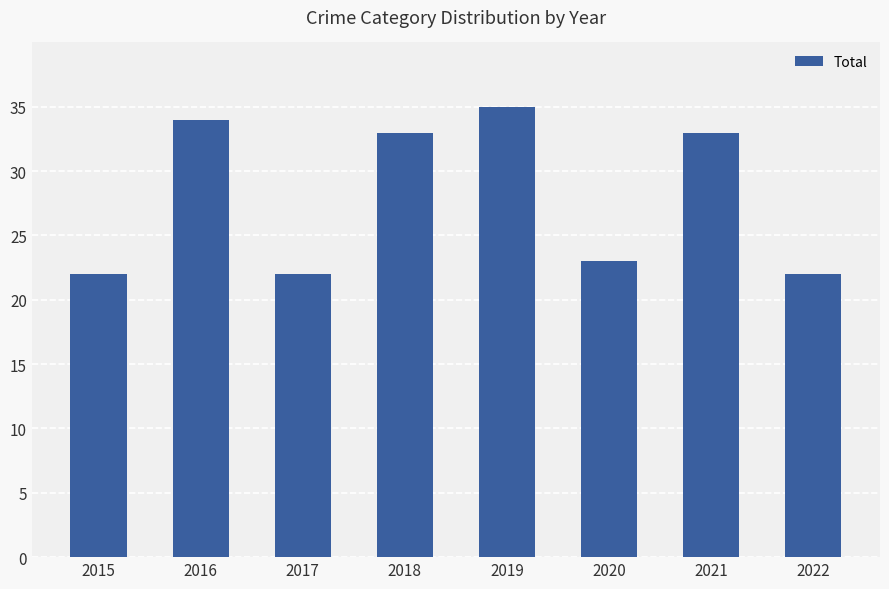

What is the difference between the maximum and minimum values?

13